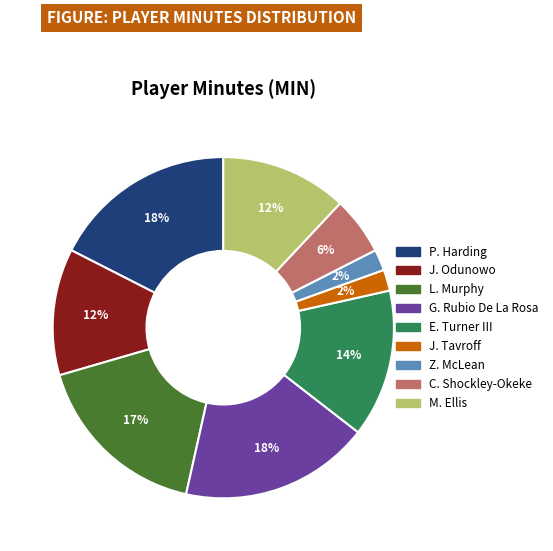

To the nearest percent, what portion does M. Ellis represent?

12%